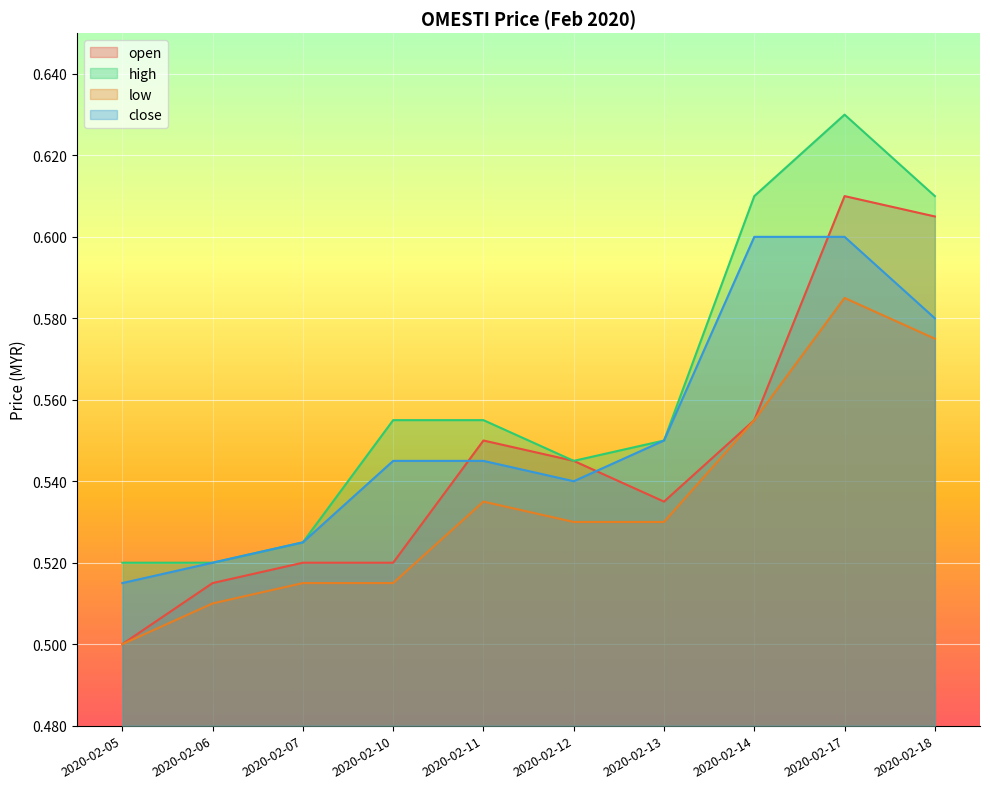

Reading left to right, transcribe all the data shown in this chart.

open: 2020-02-05=0.5	2020-02-06=0.5	2020-02-07=0.5	2020-02-10=0.5	2020-02-11=0.6	2020-02-12=0.5	2020-02-13=0.5	2020-02-14=0.6	2020-02-17=0.6	2020-02-18=0.6
high: 2020-02-05=0.5	2020-02-06=0.5	2020-02-07=0.5	2020-02-10=0.6	2020-02-11=0.6	2020-02-12=0.5	2020-02-13=0.6	2020-02-14=0.6	2020-02-17=0.6	2020-02-18=0.6
low: 2020-02-05=0.5	2020-02-06=0.5	2020-02-07=0.5	2020-02-10=0.5	2020-02-11=0.5	2020-02-12=0.5	2020-02-13=0.5	2020-02-14=0.6	2020-02-17=0.6	2020-02-18=0.6
close: 2020-02-05=0.5	2020-02-06=0.5	2020-02-07=0.5	2020-02-10=0.5	2020-02-11=0.5	2020-02-12=0.5	2020-02-13=0.6	2020-02-14=0.6	2020-02-17=0.6	2020-02-18=0.6